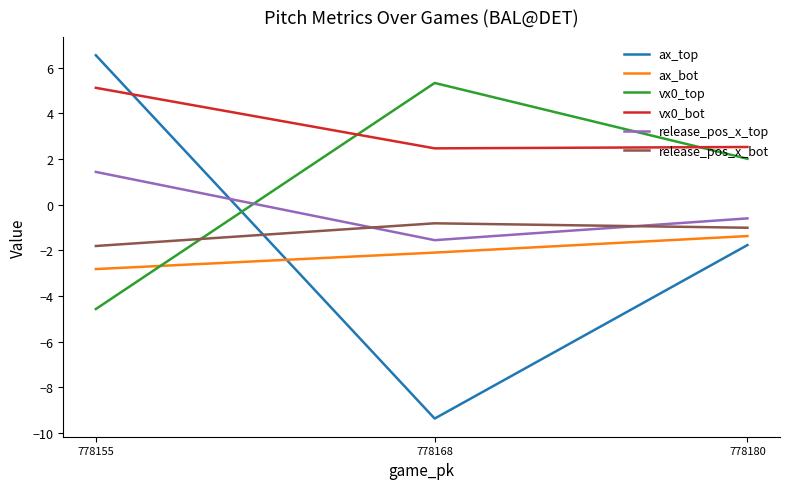

Which series changed the most between 778168 and 778155?

ax_top